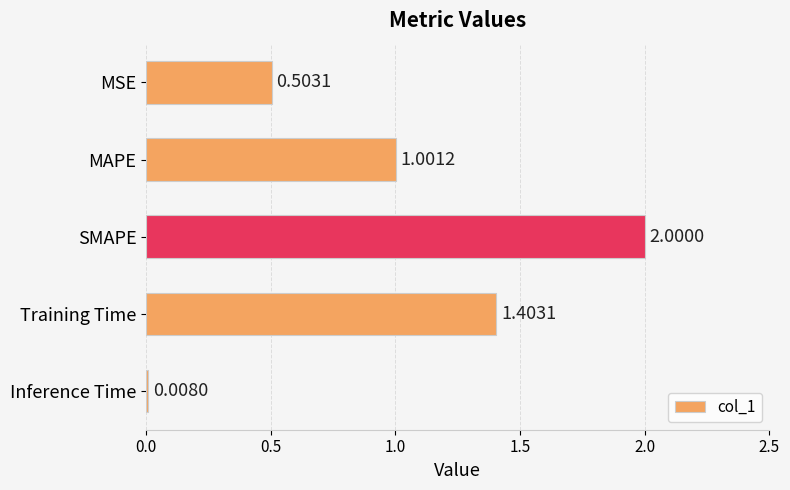

At which label is the value closest to 1?

MAPE